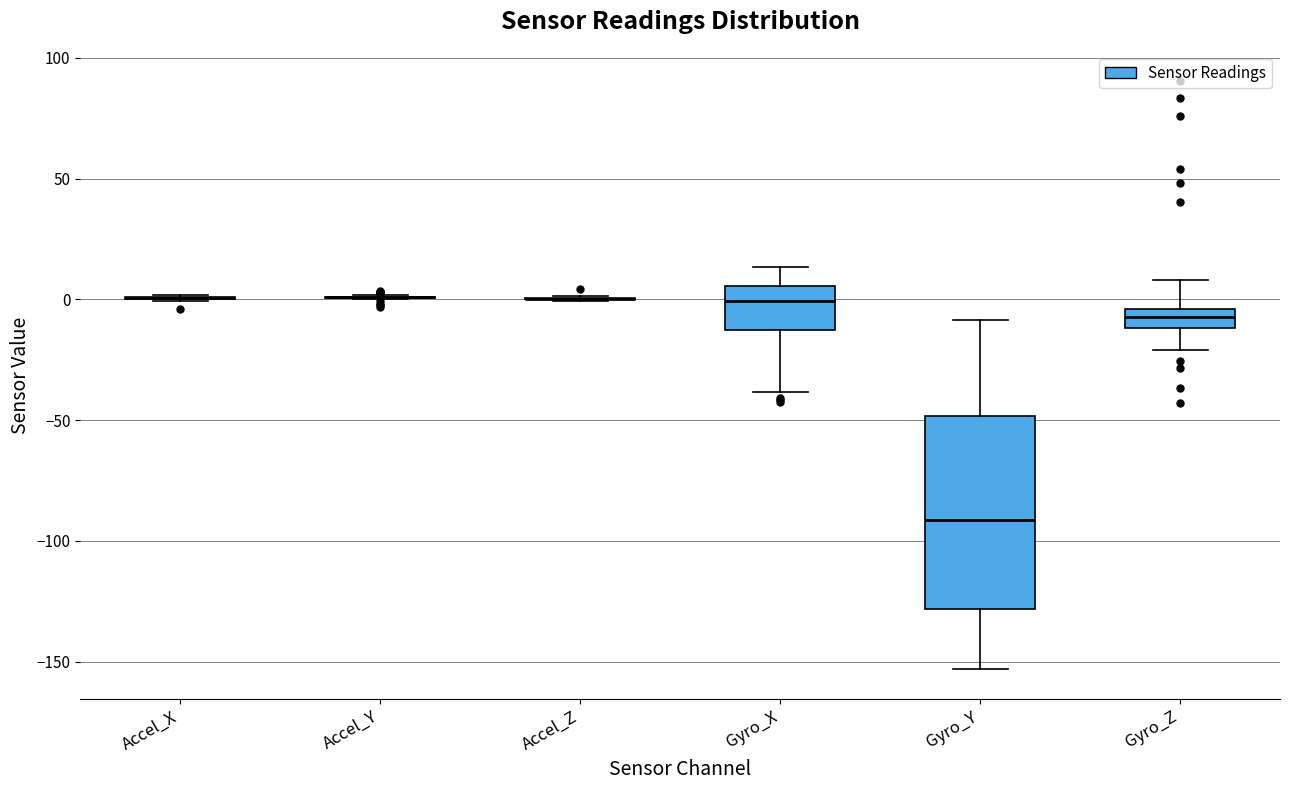

Reading left to right, transcribe this box plot: for each box, give where its median line is, the range the box spans, and where its two whiskers end, as read against the y-axis. The values are not printed on the chart, so give them approximately, as read against the axis.

Accel_X: box collapsed to a line at 0, whiskers 0 to 0
Accel_Y: box collapsed to a line at 0, whiskers 0 to 0
Accel_Z: box collapsed to a line at 0, whiskers 0 to 0
Gyro_X: median 0, box -15 to 5, whiskers -40 to 15
Gyro_Y: median -90, box -130 to -50, whiskers -155 to -10
Gyro_Z: median -5 (inside the box), box -10 to -5, whiskers -20 to 10